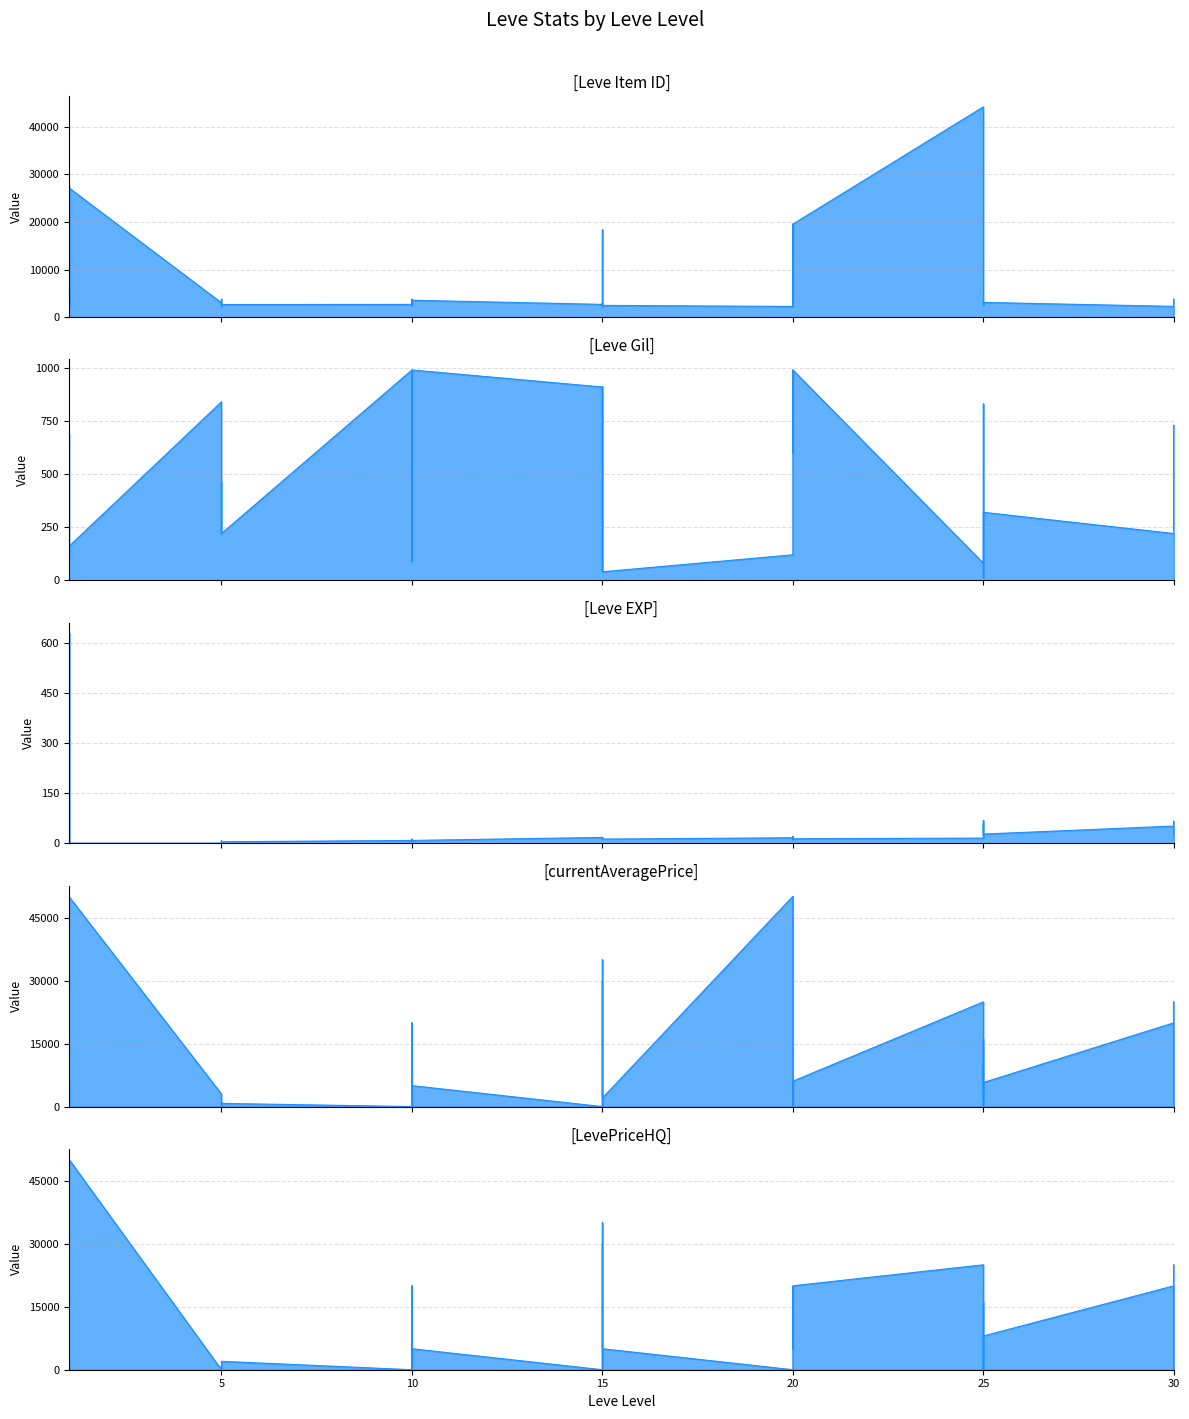

True or false: Leve Gil and Leve Item ID intersect in this chart.

False